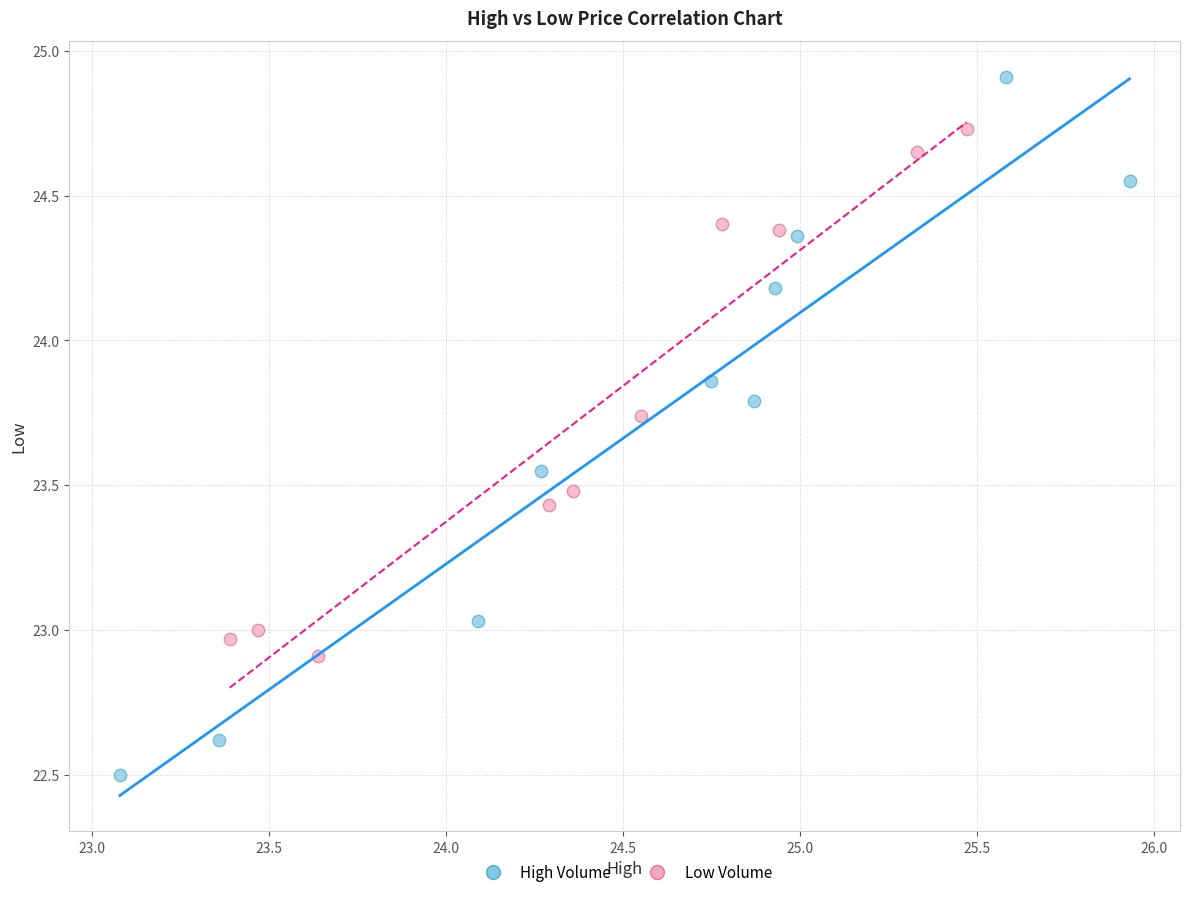

Which series contains the highest Y value?

High Volume